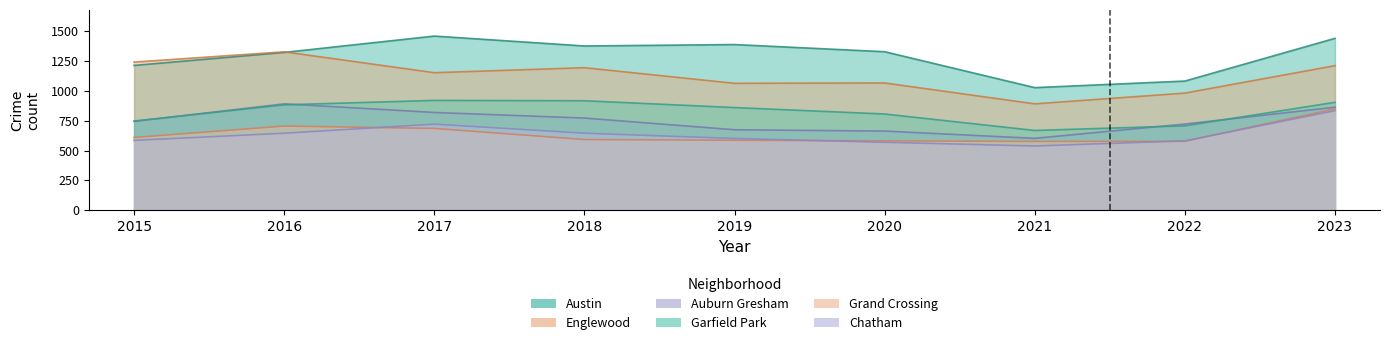

What is the minimum value shown in the chart?

538